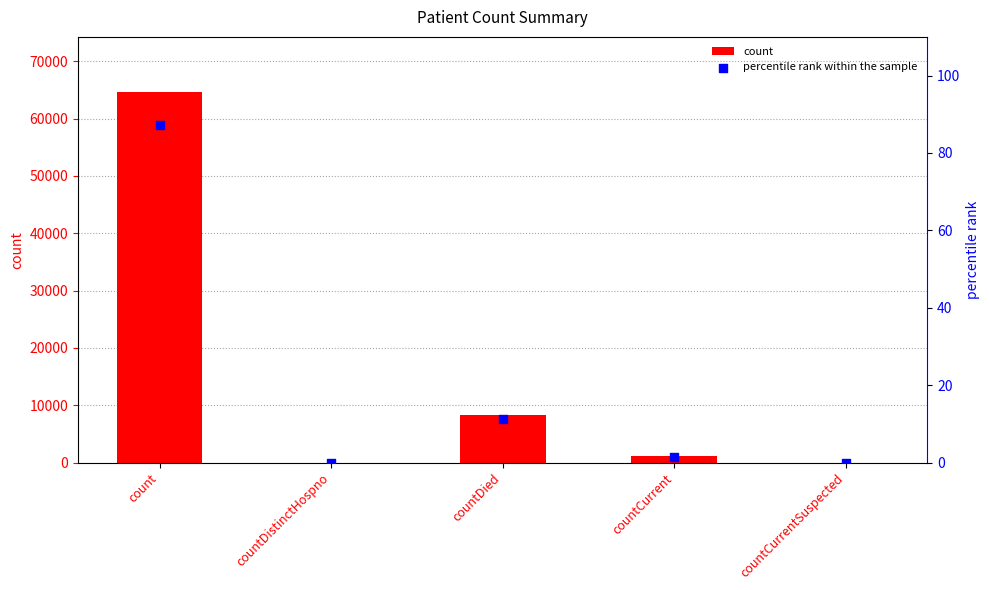

At how many categories does at least one series exceed 3868?

2